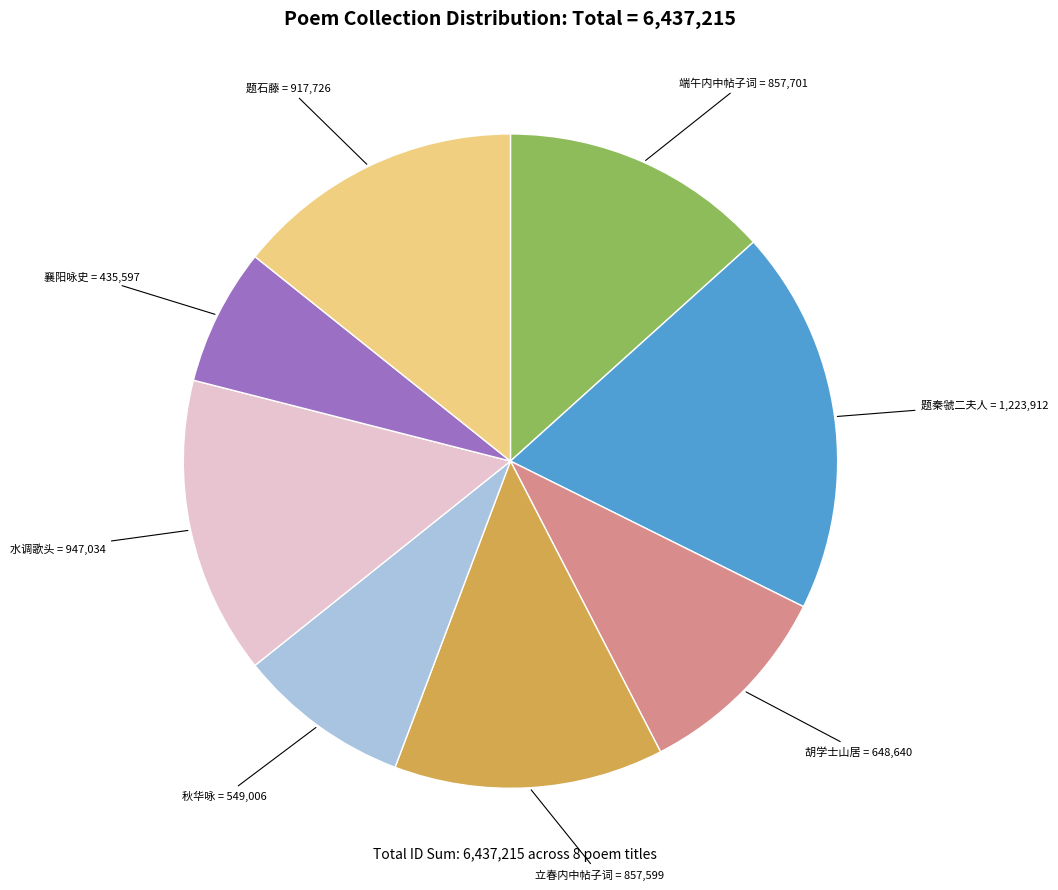

Is there any slice that represents more than half of the pie?

No